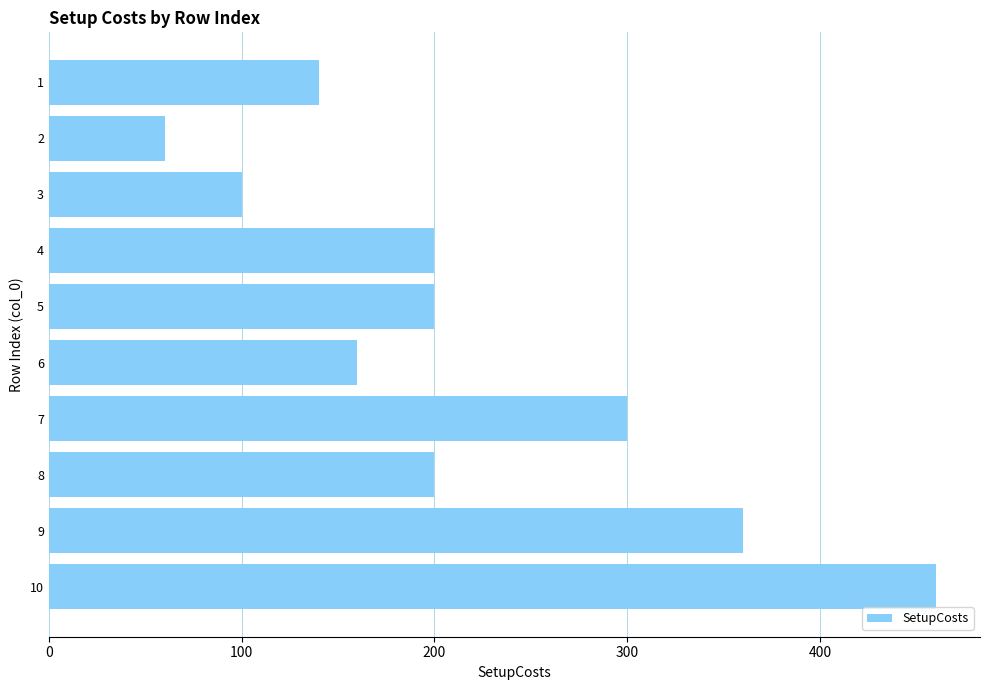

What is the difference between the values at 10 and 5?

260